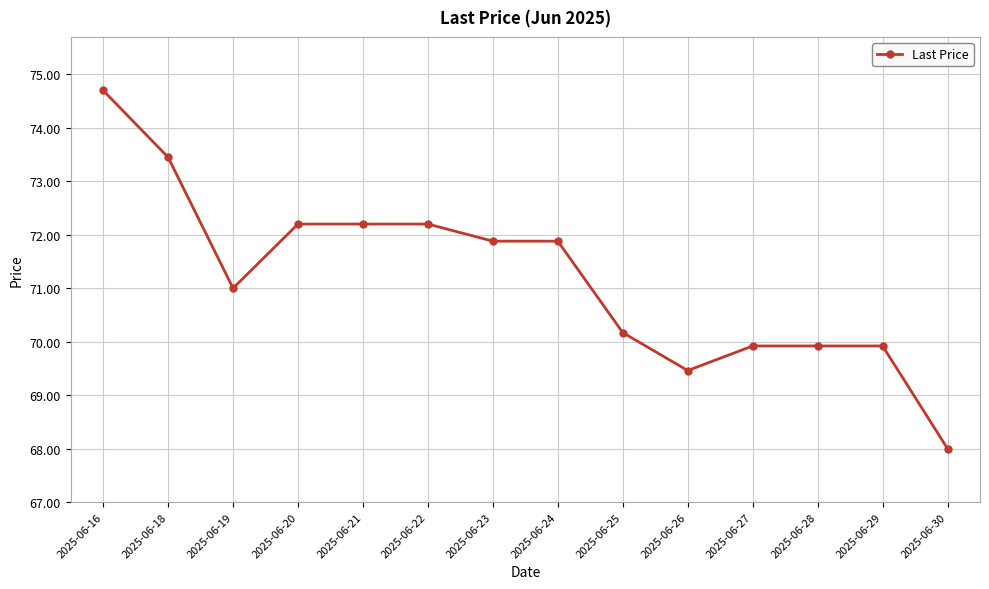

Which label corresponds to the largest value in the chart?

2025-06-16